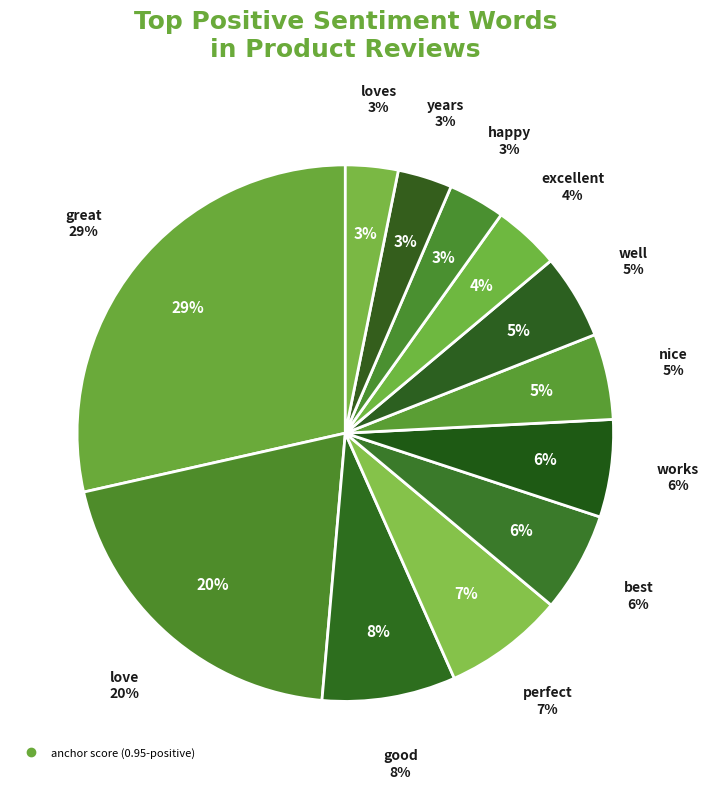

Which category has the smallest portion of the pie?

loves